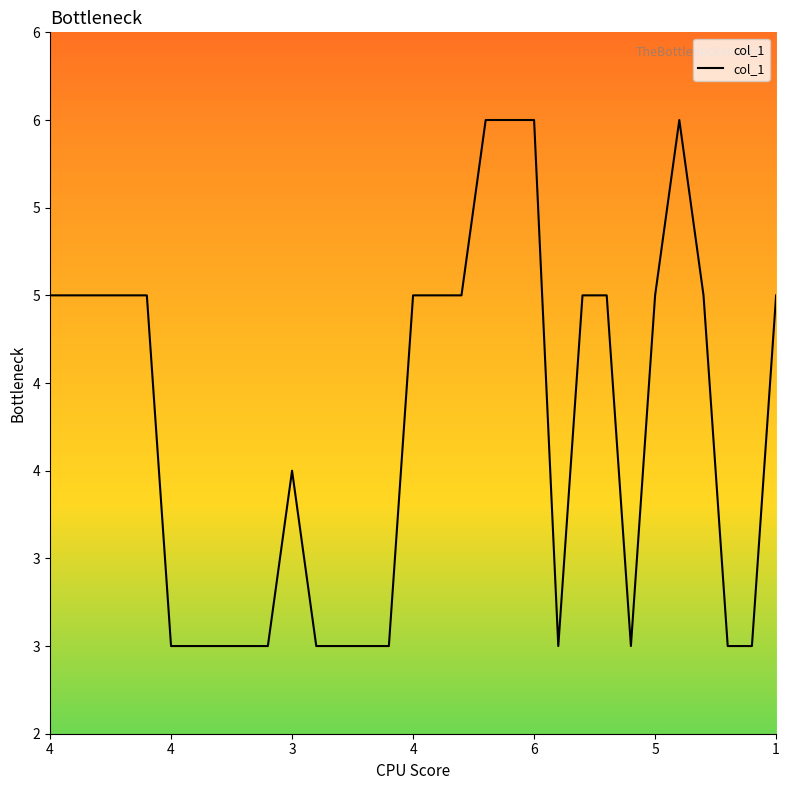

Does the chart display data point markers on the line(s)?

No